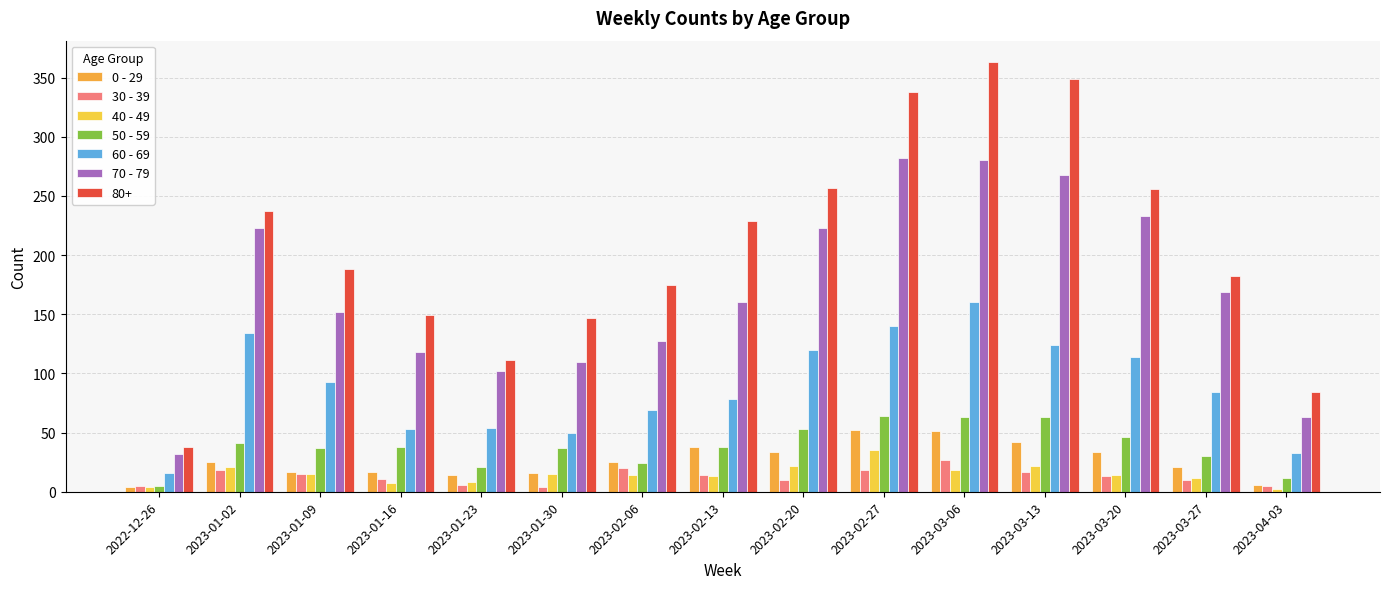

Rank the series by their maximum value, from highest to lowest.

80+, 70 - 79, 60 - 69, 50 - 59, 0 - 29, 40 - 49, 30 - 39